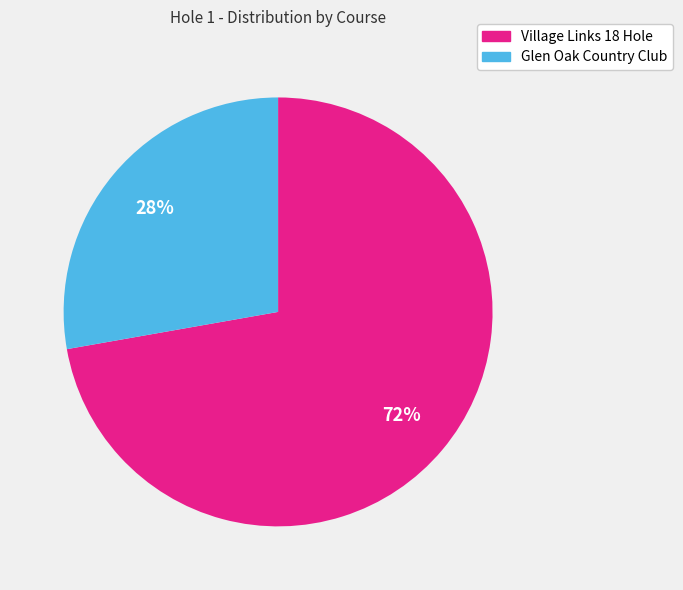

What is the majority slice?

Village Links 18 Hole